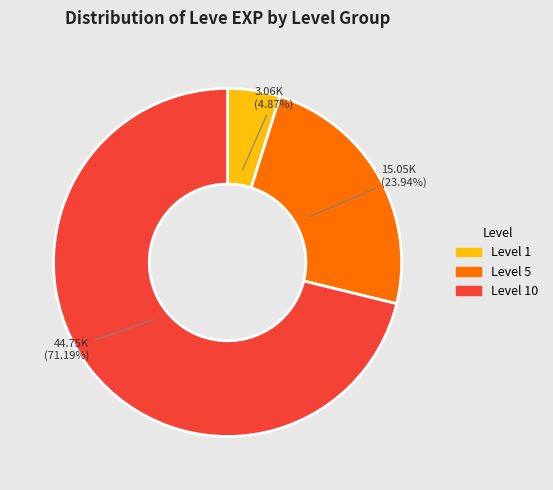

What is the ratio of the value at Level 10 to the value at Level 1?

14.6